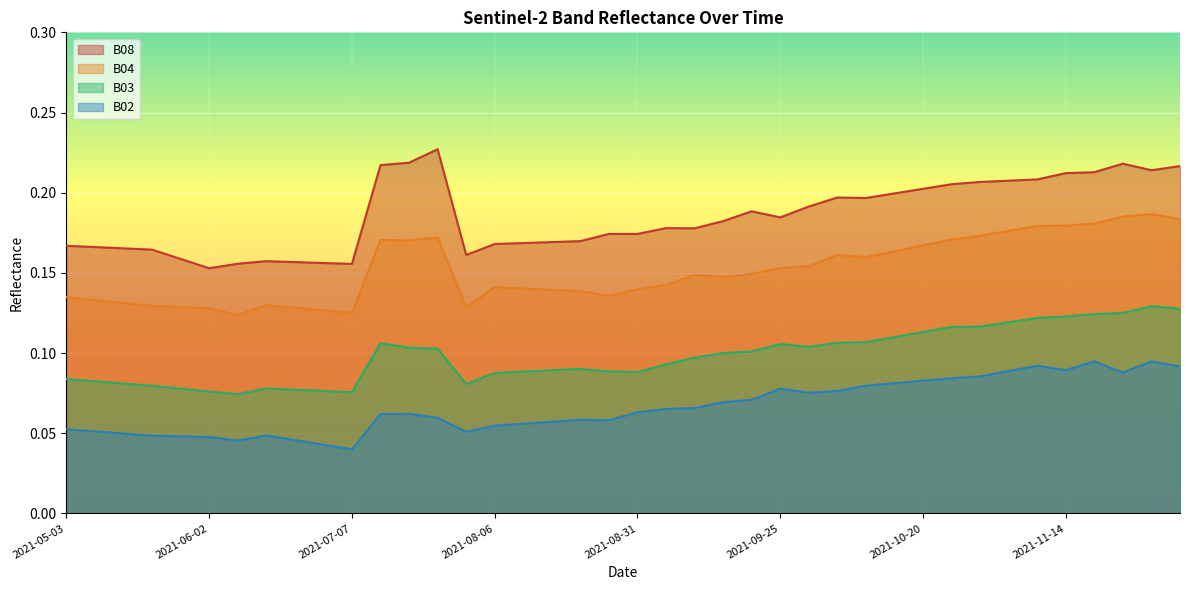

What is the label of the 31st point from the left?

2021-10-20